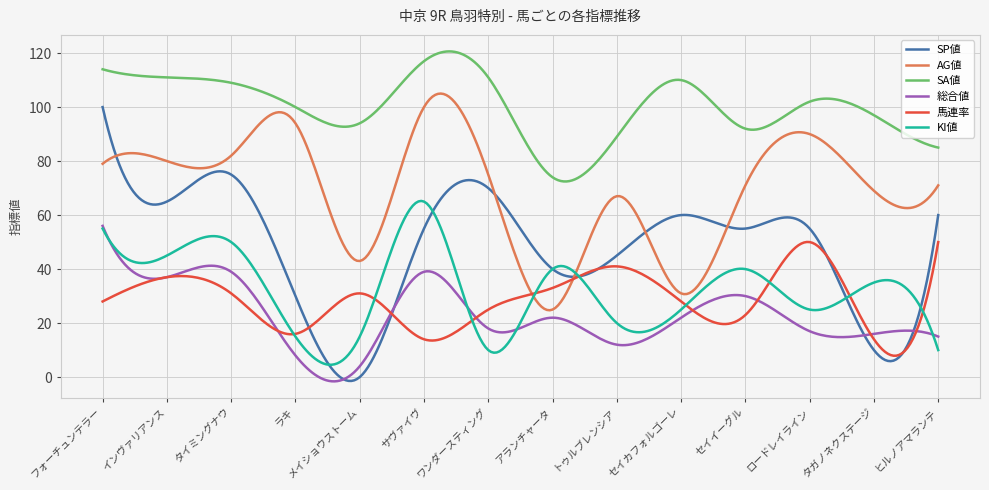

At how many categories does at least one series exceed 47?

300